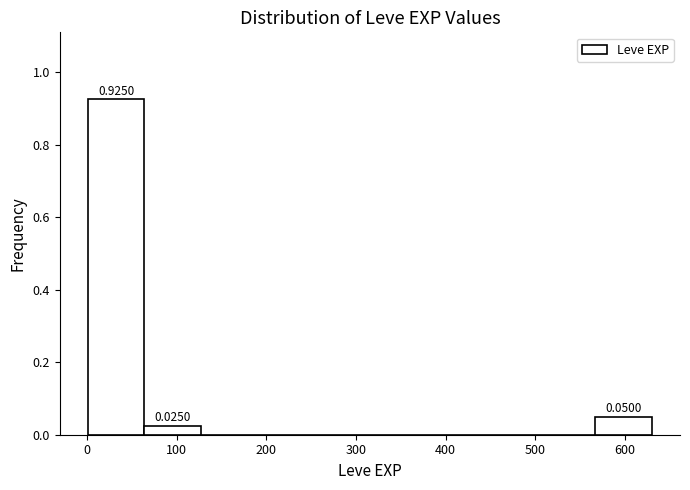

Which range on the x-axis has the tallest bar?

0 to 60